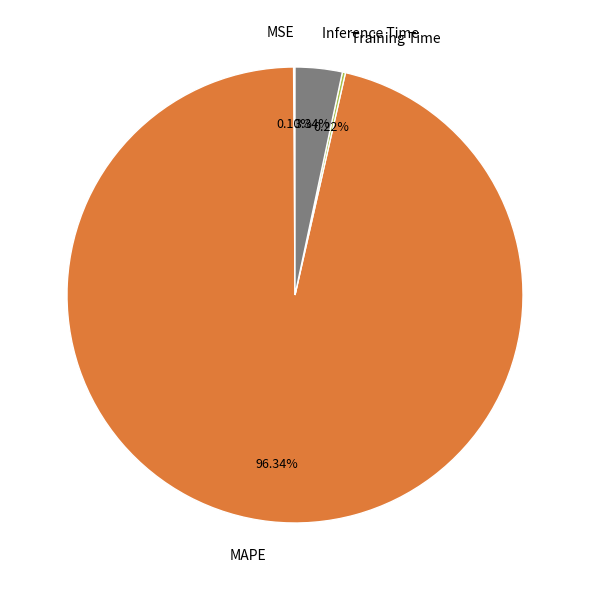

Which has a higher value, MAPE or Inference Time?

MAPE